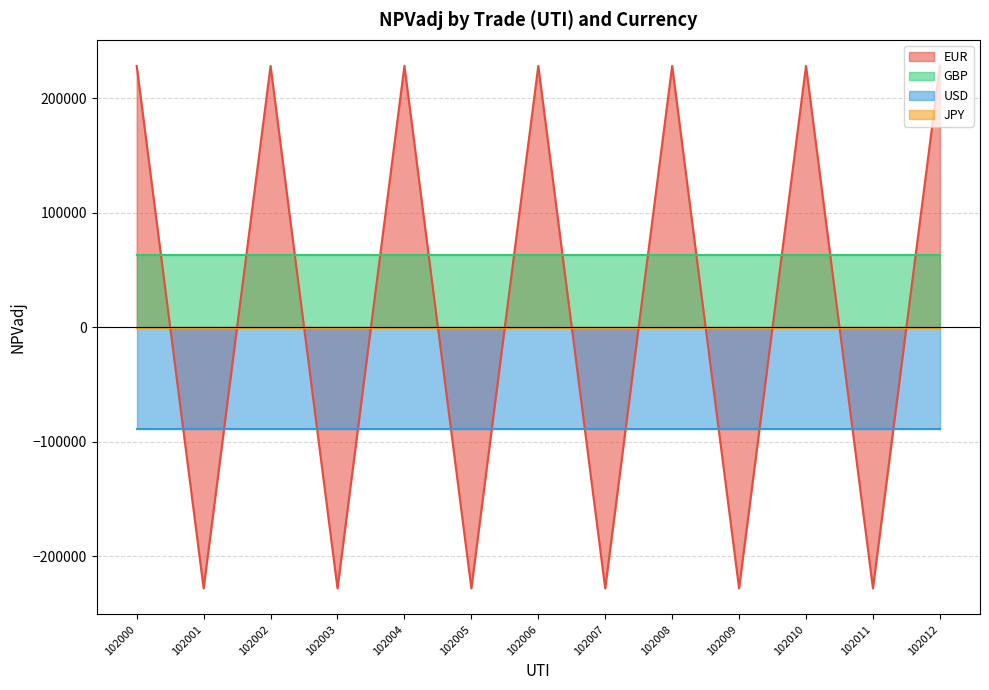

True or false: USD has a value of -88565.0 at 102008.

True